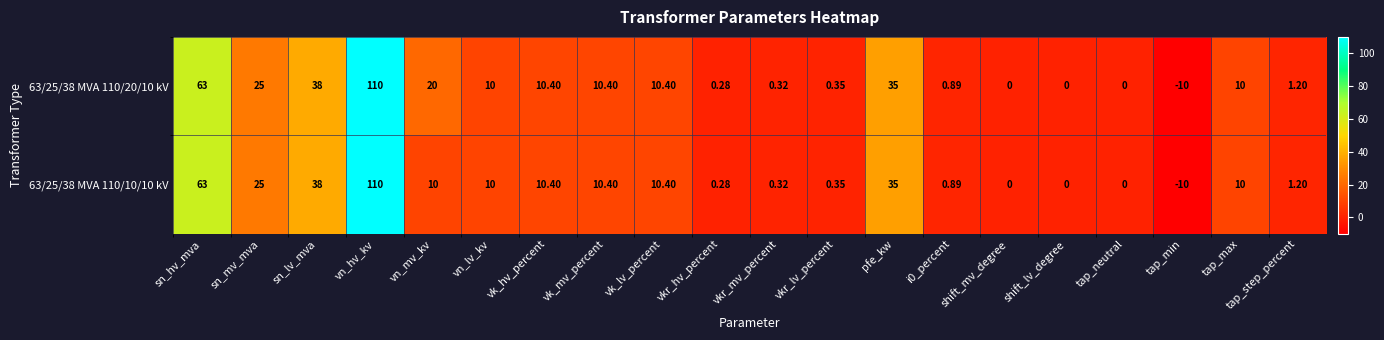

At which category is the sum across all series the highest?

vn_hv_kv